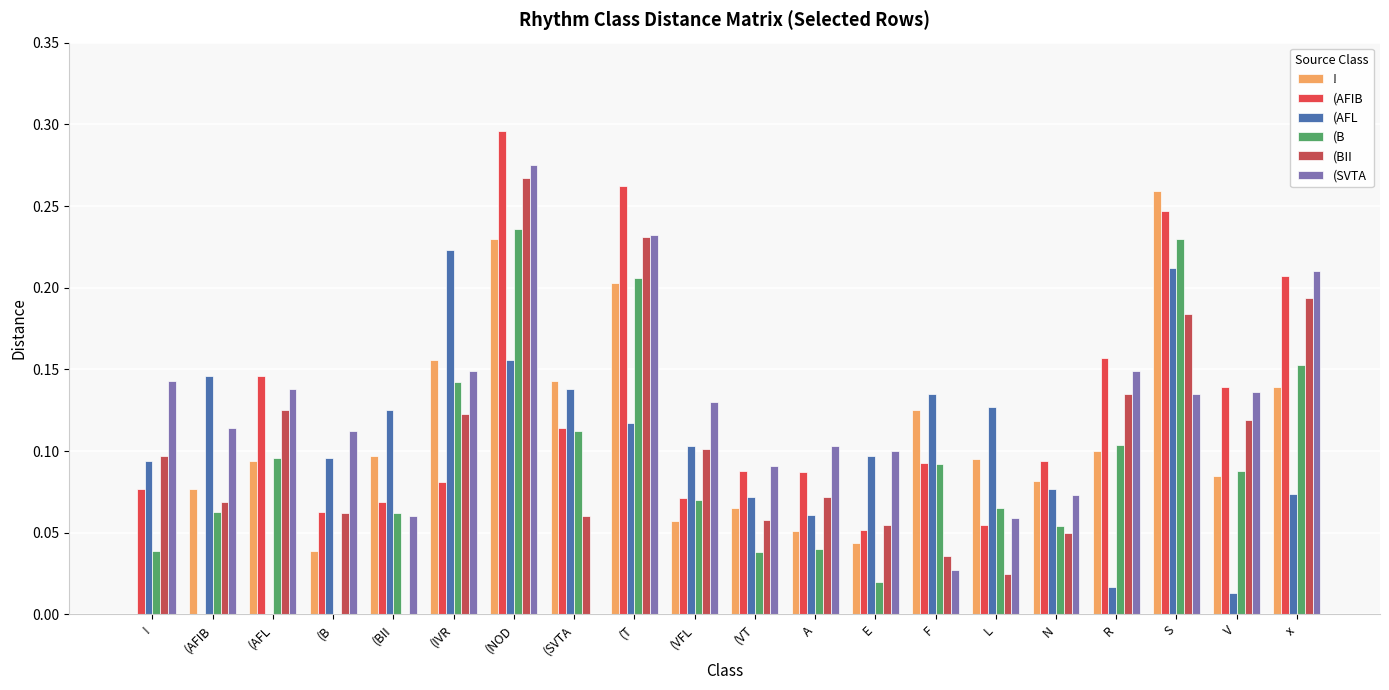

Reading right to left, extract all data points from this chart.

!: x=0.1	V=0.1	S=0.3	R=0.1	N=0.1	L=0.1	F=0.1	E=0.0	A=0.1	(VT=0.1	(VFL=0.1	(T=0.2	(SVTA=0.1	(NOD=0.2	(IVR=0.2	(BII=0.1	(B=0.0	(AFL=0.1	(AFIB=0.1	!=0.0
(AFIB: x=0.2	V=0.1	S=0.2	R=0.2	N=0.1	L=0.1	F=0.1	E=0.1	A=0.1	(VT=0.1	(VFL=0.1	(T=0.3	(SVTA=0.1	(NOD=0.3	(IVR=0.1	(BII=0.1	(B=0.1	(AFL=0.1	(AFIB=0.0	!=0.1
(AFL: x=0.1	V=0.0	S=0.2	R=0.0	N=0.1	L=0.1	F=0.1	E=0.1	A=0.1	(VT=0.1	(VFL=0.1	(T=0.1	(SVTA=0.1	(NOD=0.2	(IVR=0.2	(BII=0.1	(B=0.1	(AFL=0.0	(AFIB=0.1	!=0.1
(B: x=0.2	V=0.1	S=0.2	R=0.1	N=0.1	L=0.1	F=0.1	E=0.0	A=0.0	(VT=0.0	(VFL=0.1	(T=0.2	(SVTA=0.1	(NOD=0.2	(IVR=0.1	(BII=0.1	(B=0.0	(AFL=0.1	(AFIB=0.1	!=0.0
(BII: x=0.2	V=0.1	S=0.2	R=0.1	N=0.1	L=0.0	F=0.0	E=0.1	A=0.1	(VT=0.1	(VFL=0.1	(T=0.2	(SVTA=0.1	(NOD=0.3	(IVR=0.1	(BII=0.0	(B=0.1	(AFL=0.1	(AFIB=0.1	!=0.1
(SVTA: x=0.2	V=0.1	S=0.1	R=0.1	N=0.1	L=0.1	F=0.0	E=0.1	A=0.1	(VT=0.1	(VFL=0.1	(T=0.2	(SVTA=0.0	(NOD=0.3	(IVR=0.1	(BII=0.1	(B=0.1	(AFL=0.1	(AFIB=0.1	!=0.1